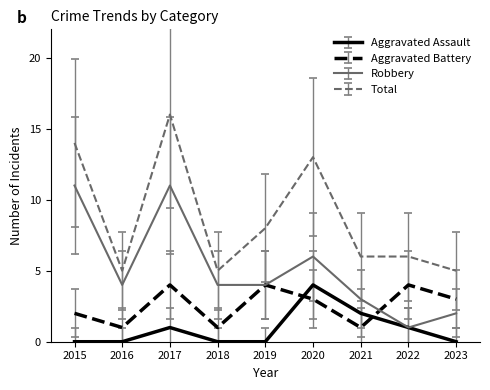

True or false: Aggravated Assault and Total cross at least once.

False